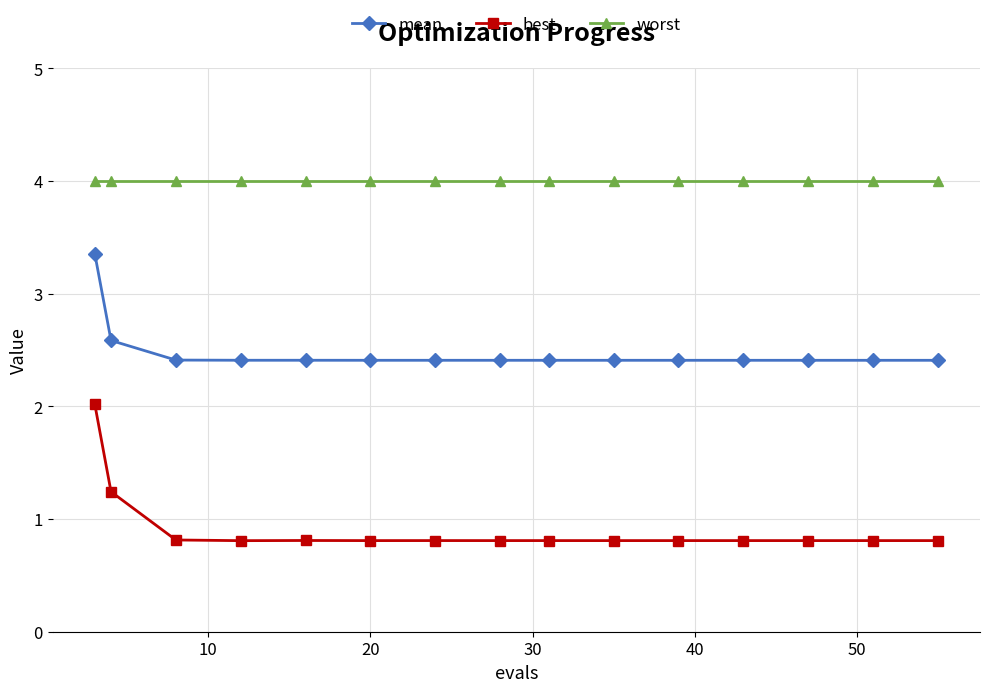

List the series in order of their peak value, lowest first.

best, mean, worst